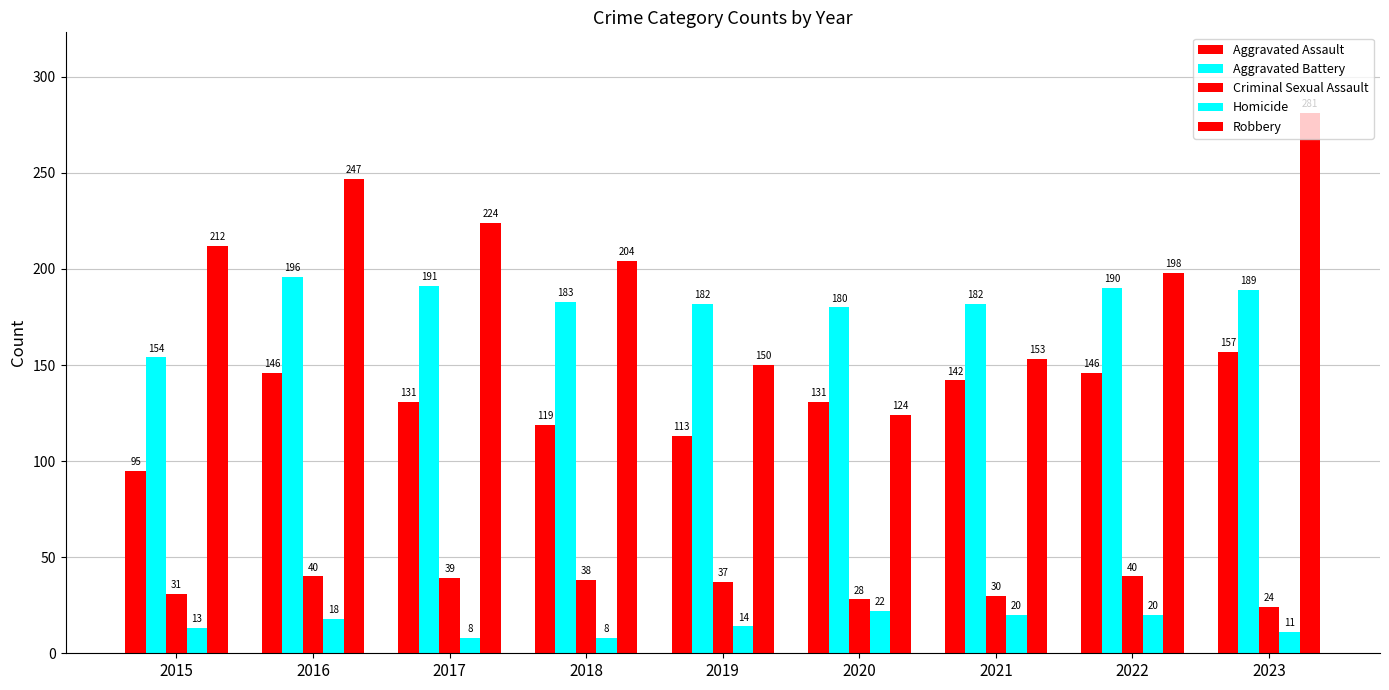

How many data points in Aggravated Assault are less than 131?

3